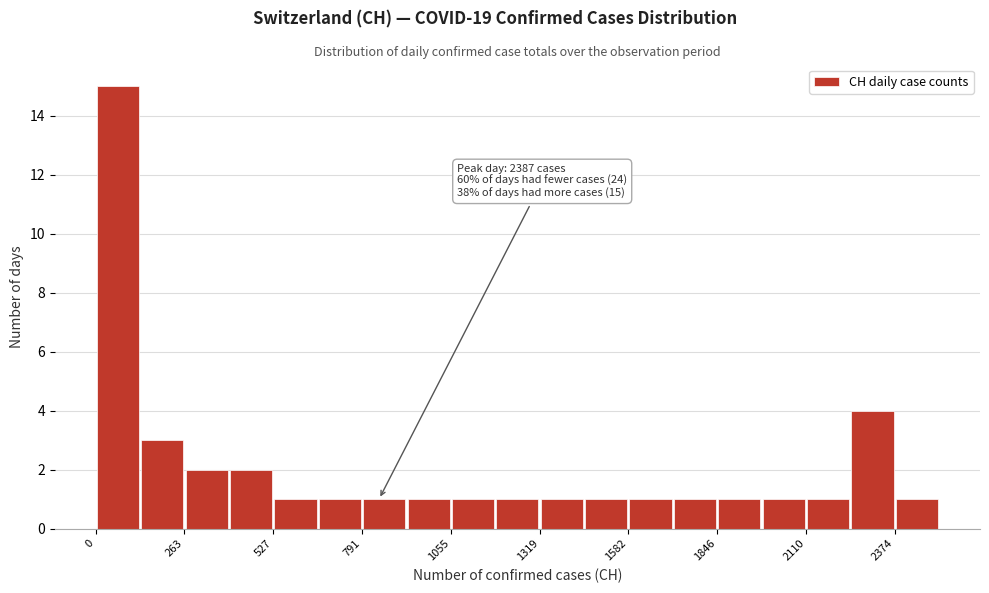

Around what value on the x-axis is the tallest bar? Give the approximate position of its centre, as read against the axis.

50